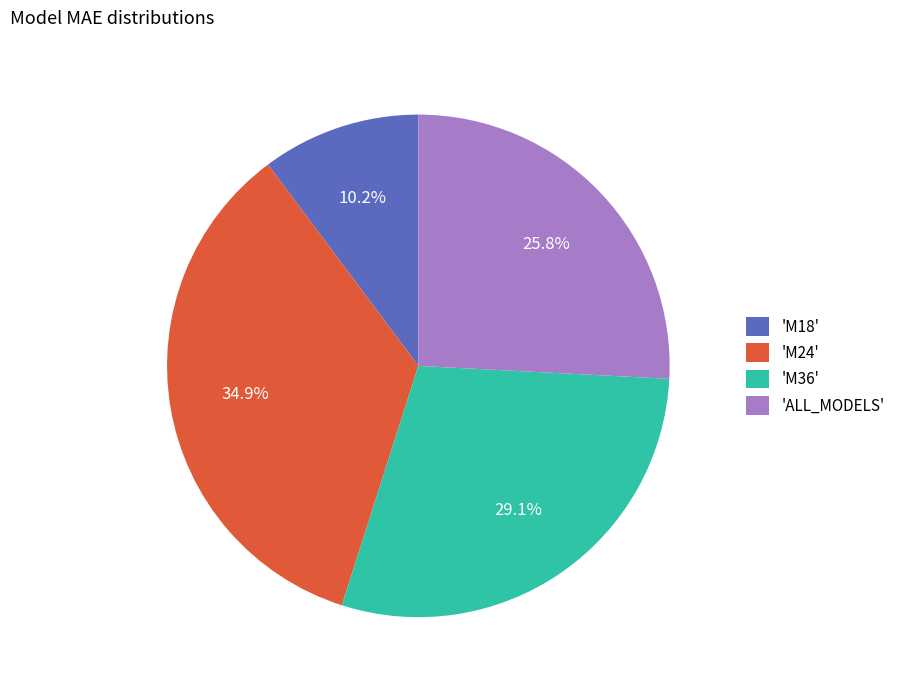

Do 'M24' and 'M18' together represent more than half of the pie?

No